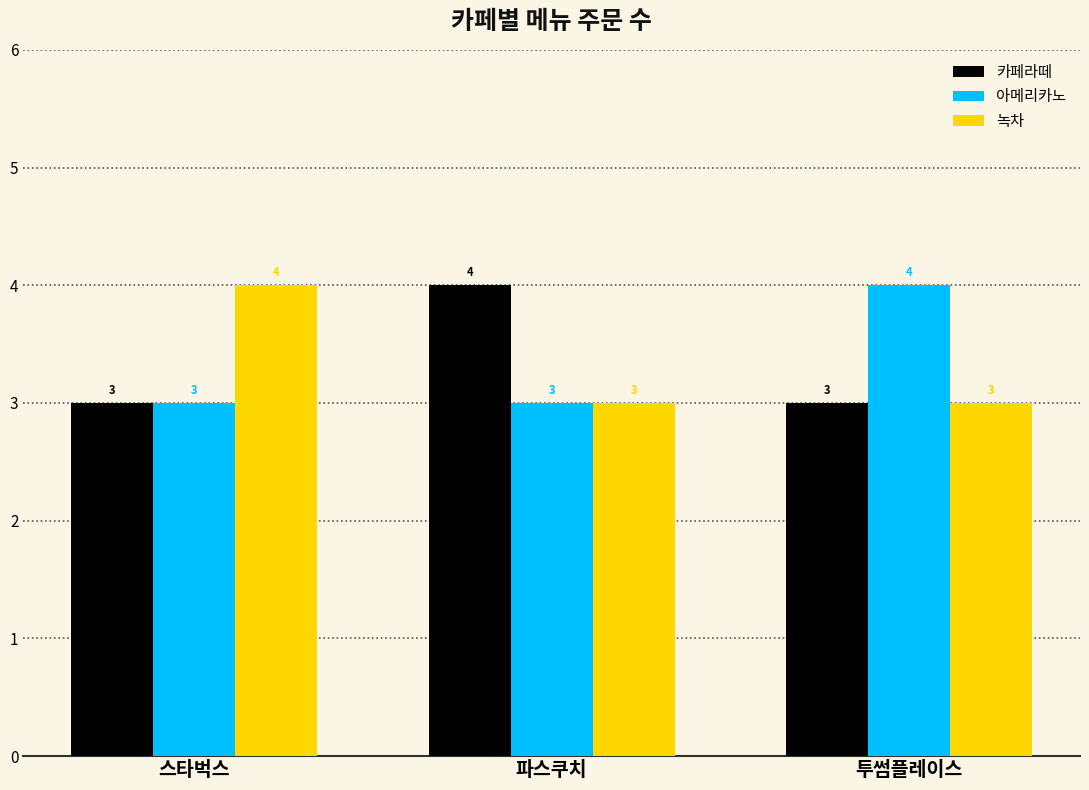

At which label does 카페라떼 reach its peak?

파스쿠치